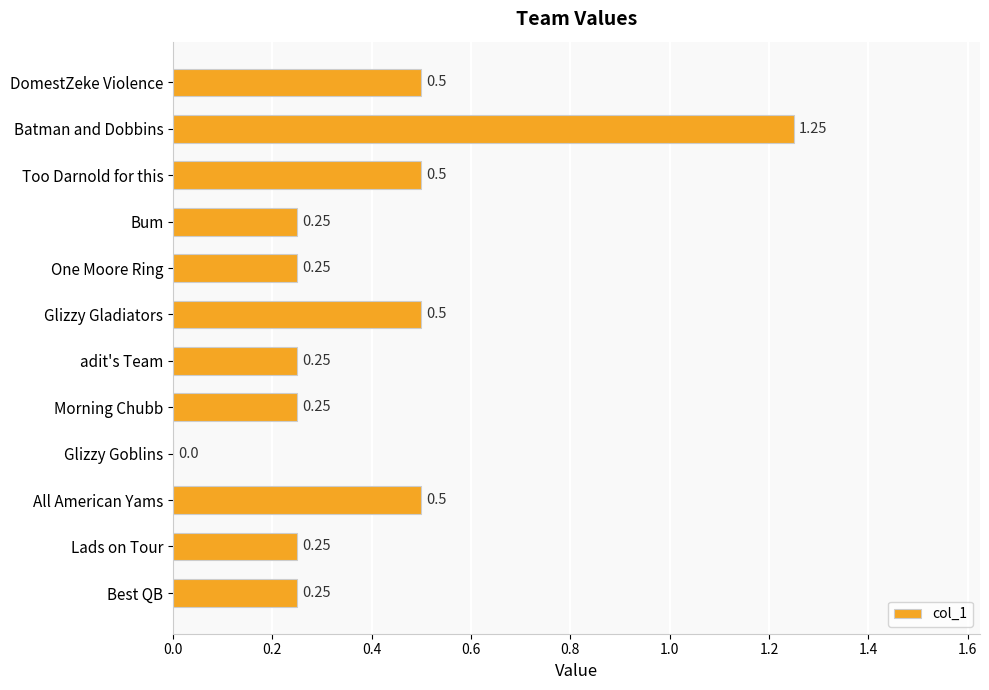

What is the sum of the values at Lads on Tour and Best QB?

0.5